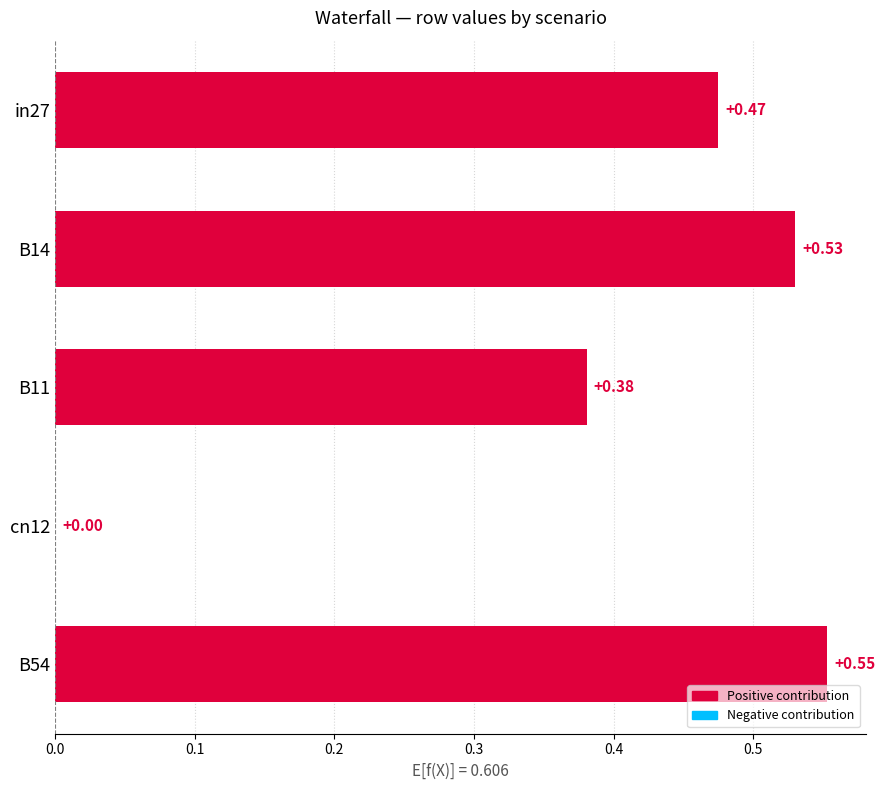

Is it true that job193_scenario0_392 equals 0.5 at B11?

False